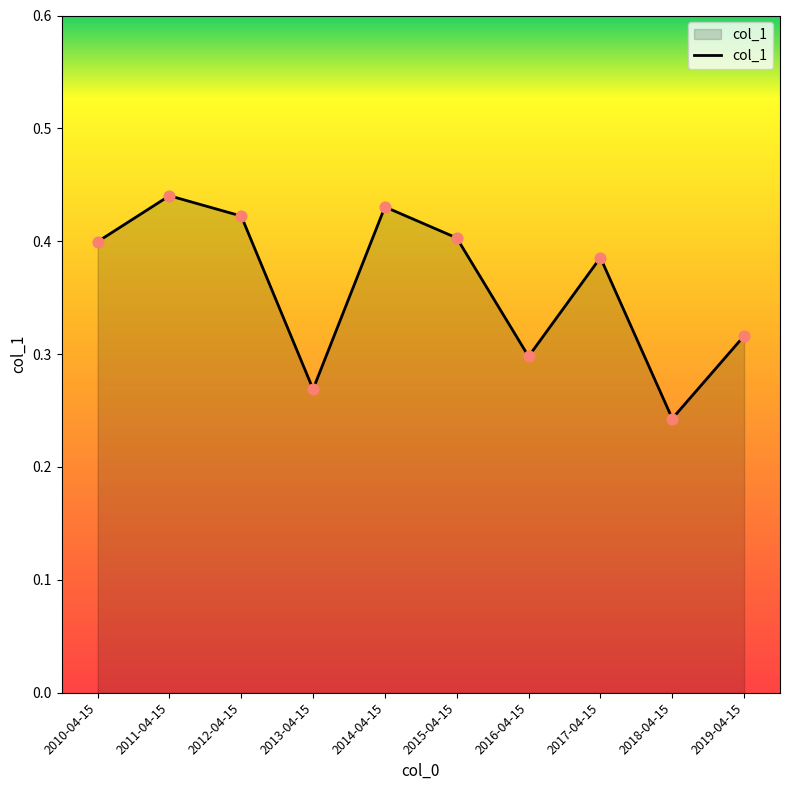

Which has a higher value, 2011-04-15 or 2010-04-15?

2011-04-15